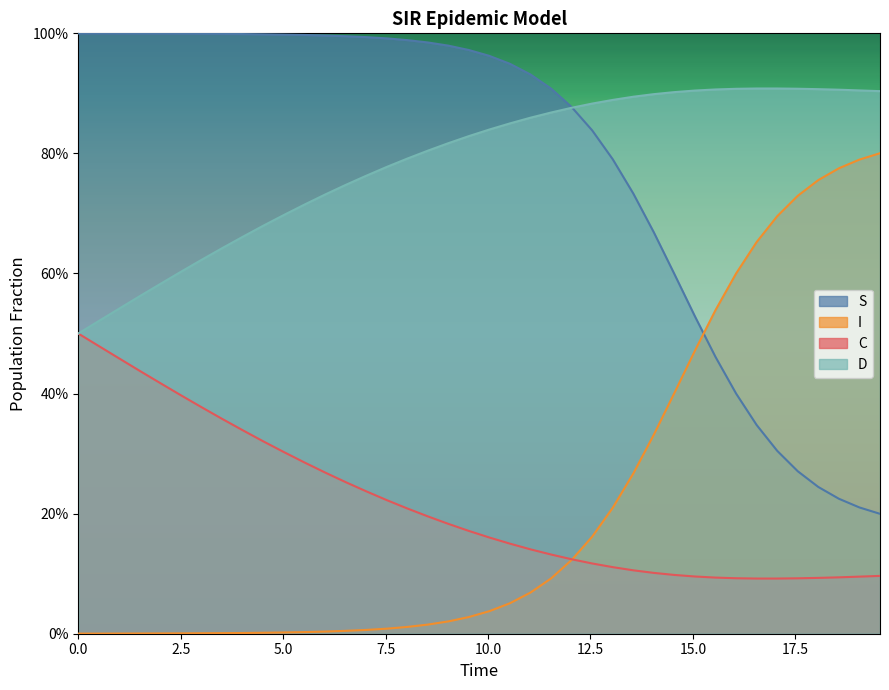

What are all the series names shown in the legend?

S, I, C, D